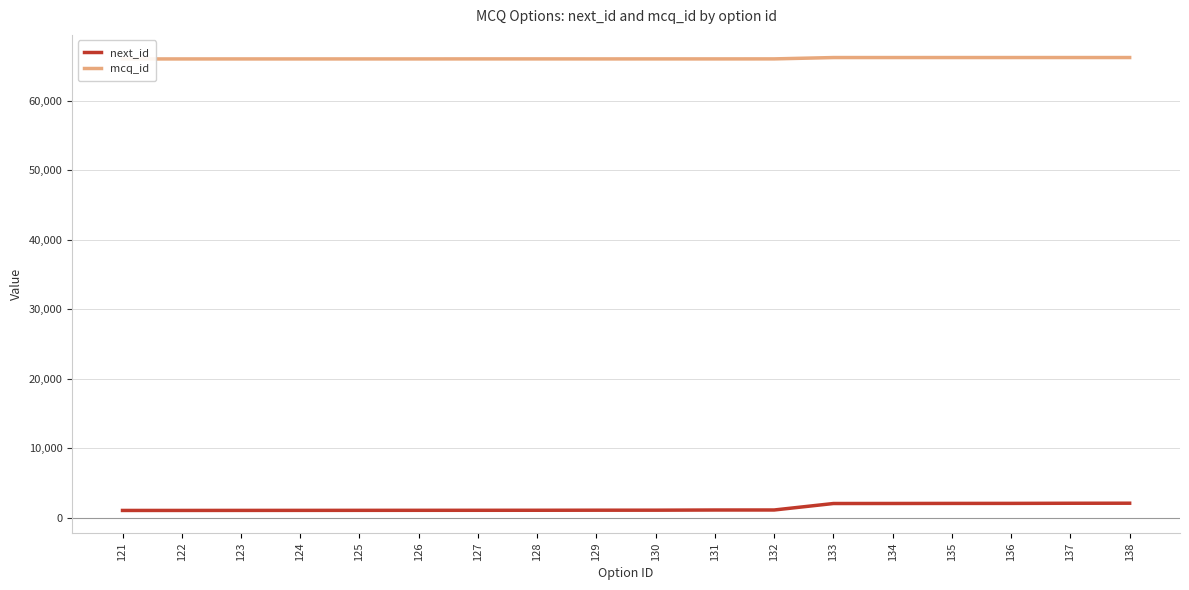

The value of mcq_id at 129 is 37944. True or false?

False